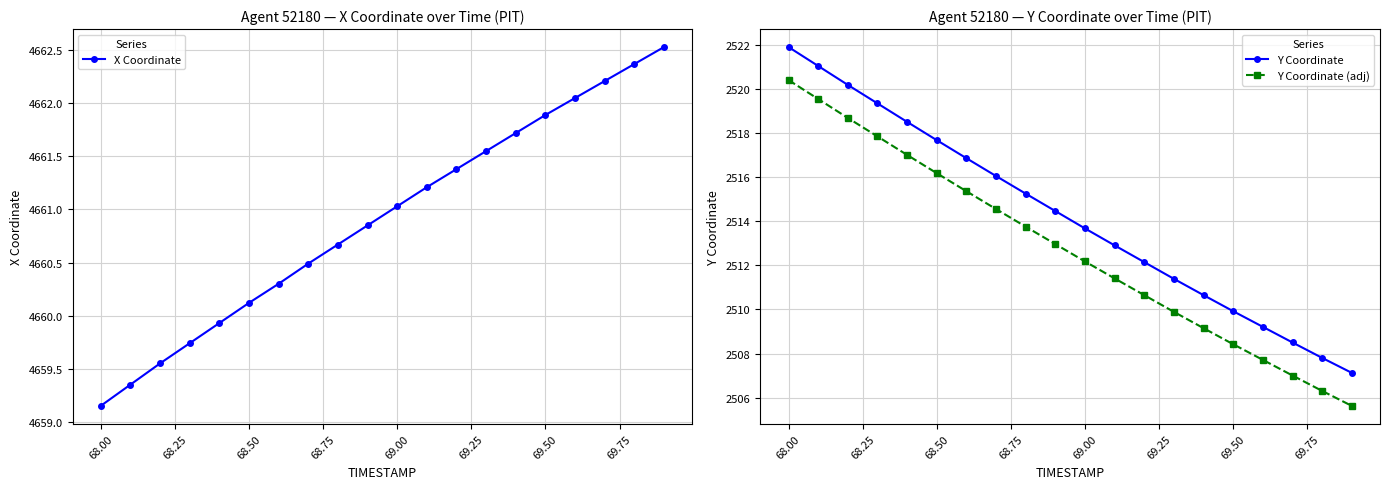

Rank the series by their maximum value, from lowest to highest.

Y Coordinate (adj), Y Coordinate, X Coordinate